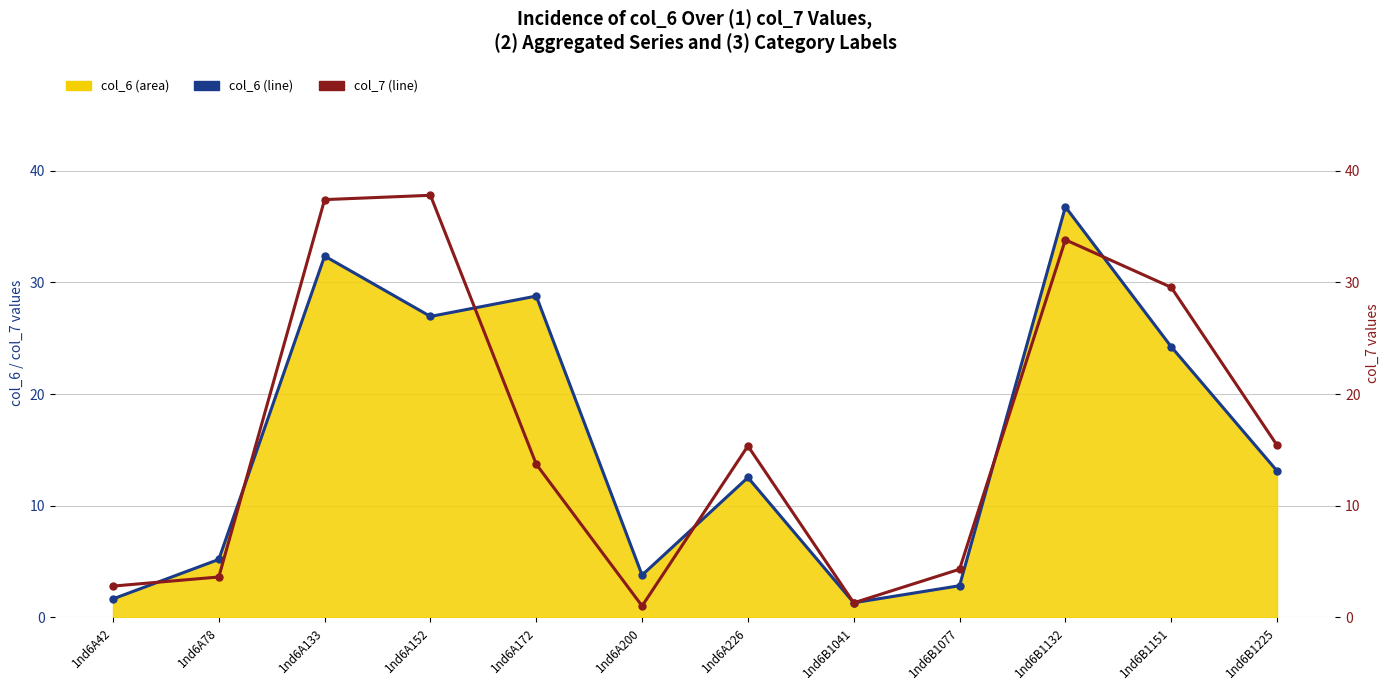

Reading left to right, what are all the values shown in this chart?

col_6: 1nd6A42=1.6	1nd6A78=5.2	1nd6A133=32.4	1nd6A152=26.9	1nd6A172=28.8	1nd6A200=3.8	1nd6A226=12.5	1nd6B1041=1.3	1nd6B1077=2.8	1nd6B1132=36.8	1nd6B1151=24.2	1nd6B1225=13.1
col_7: 1nd6A42=2.8	1nd6A78=3.6	1nd6A133=37.4	1nd6A152=37.8	1nd6A172=13.7	1nd6A200=1.0	1nd6A226=15.3	1nd6B1041=1.3	1nd6B1077=4.3	1nd6B1132=33.8	1nd6B1151=29.6	1nd6B1225=15.4